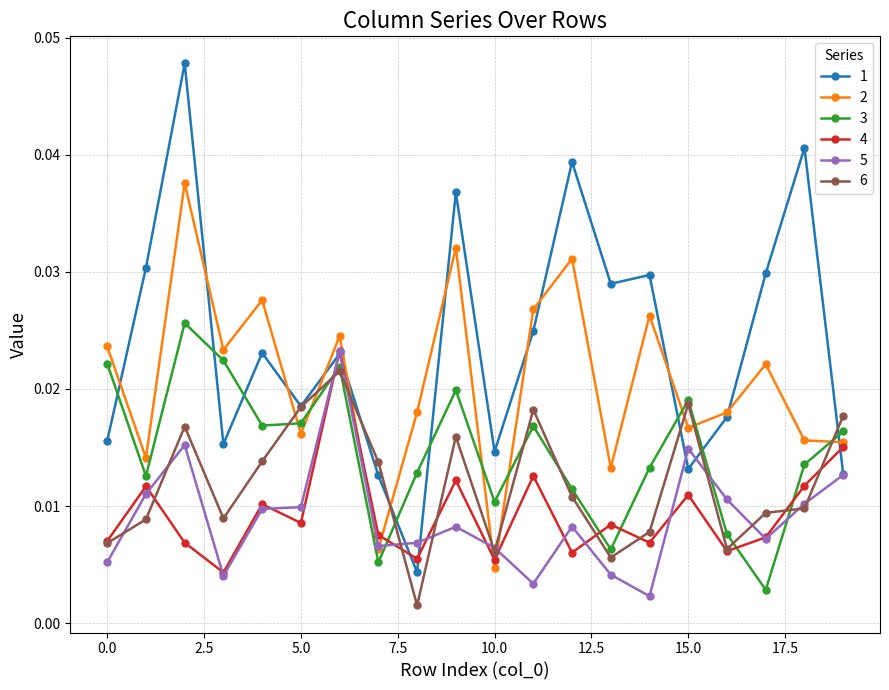

True or false: 2 has more than 1 interior local peaks.

True